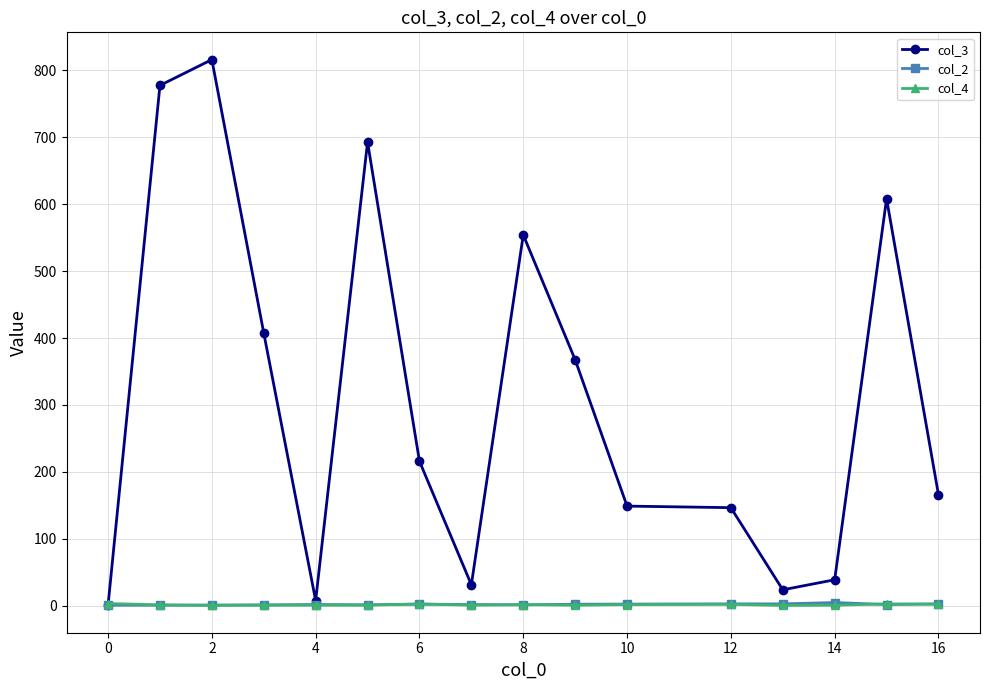

True or false: col_2 has more than 1 interior local peaks.

True